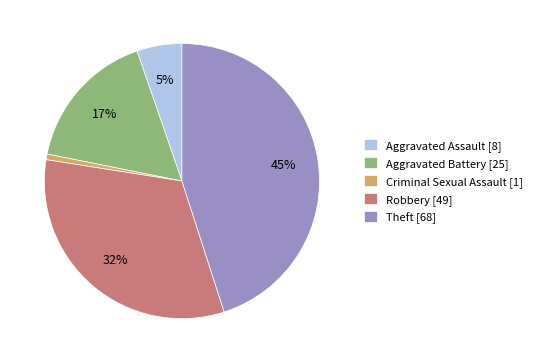

Rank the categories by value from lowest to highest.

Criminal Sexual Assault, Aggravated Assault, Aggravated Battery, Robbery, Theft